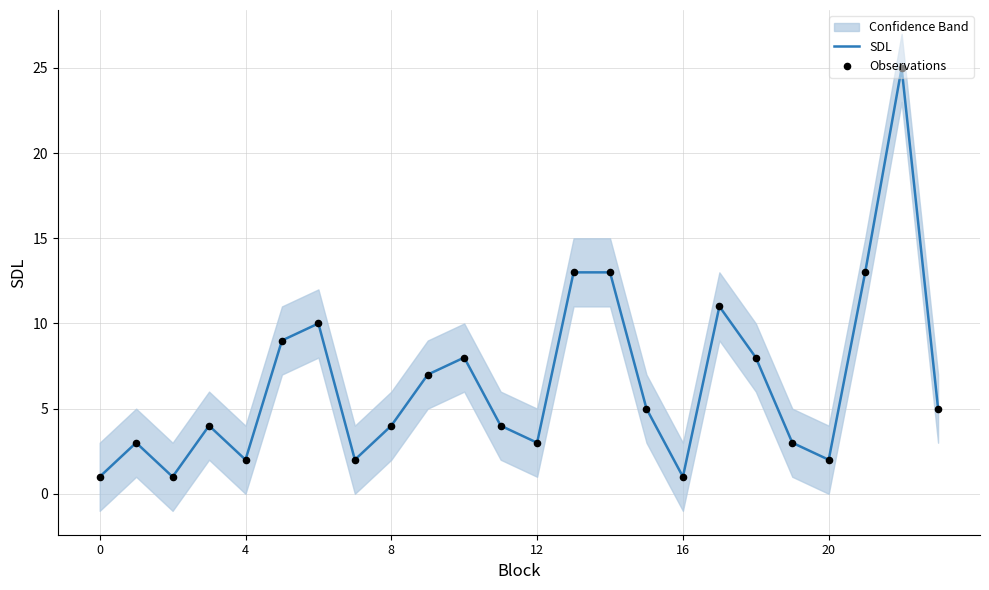

Which series contains the highest Y value?

SDL